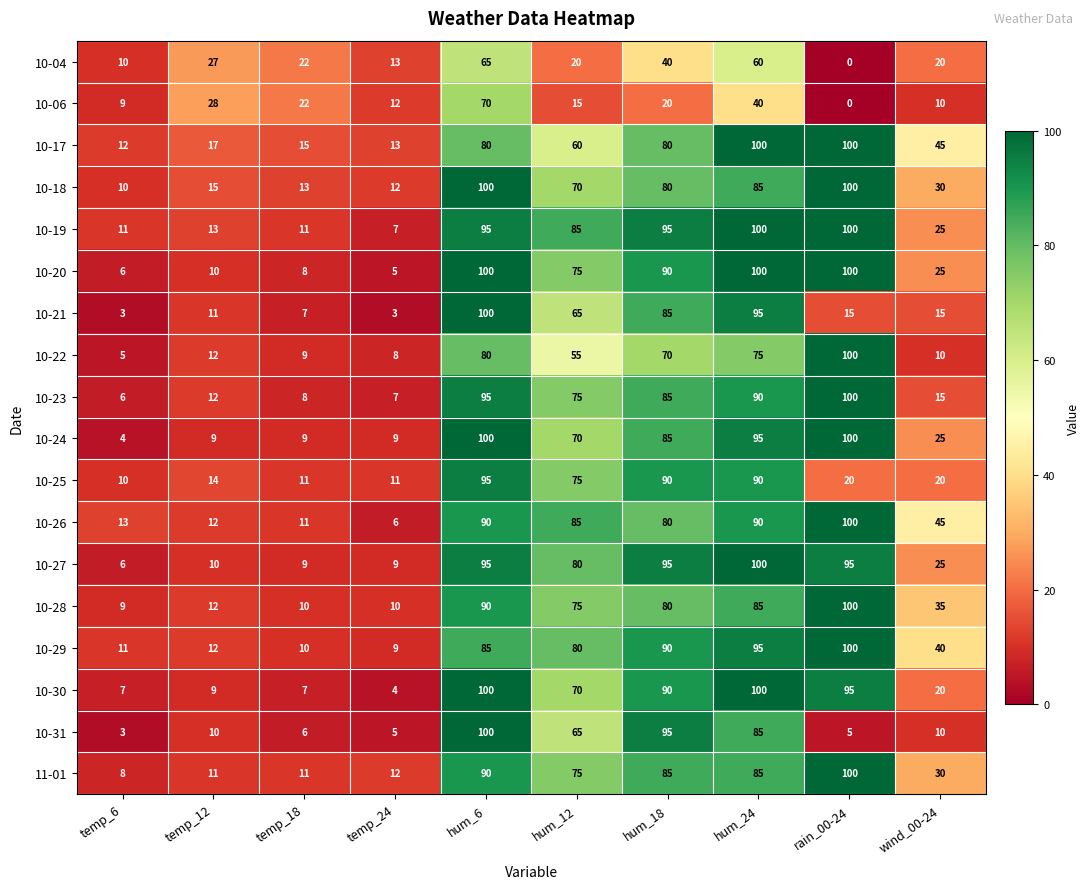

At which label is 10-19 closest to 53?

wind_00-24